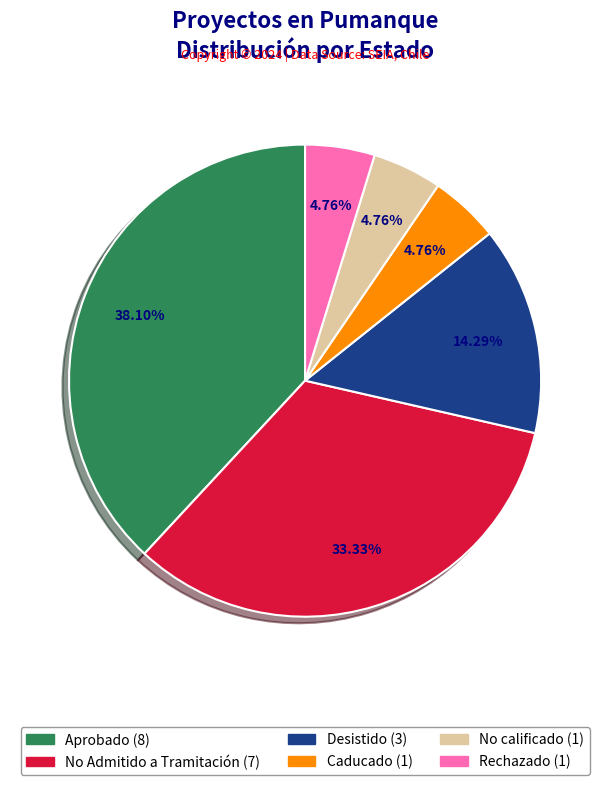

What is the largest slice in the pie chart?

Aprobado